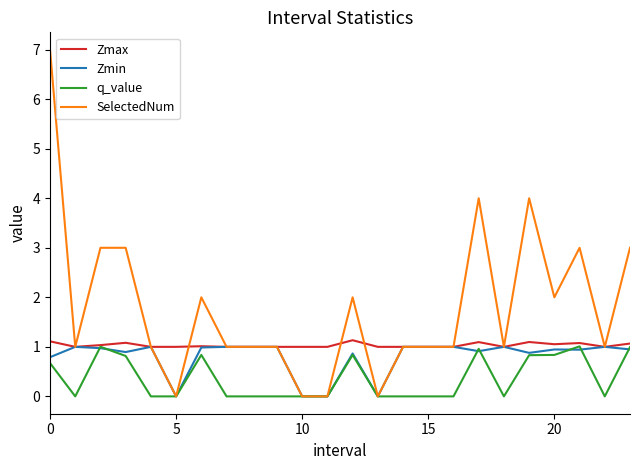

Rank the series by their average value, from highest to lowest.

SelectedNum, Zmax, Zmin, q_value